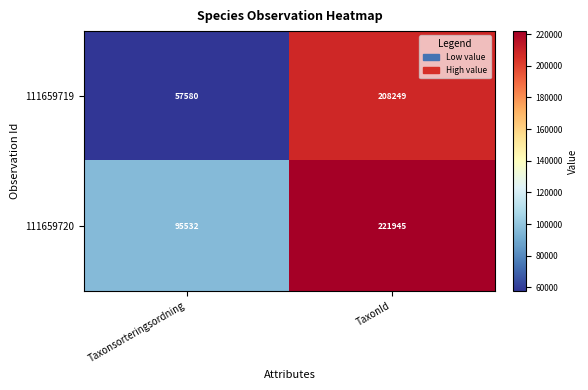

Read the 111659720 value at TaxonId, to the nearest 100.

221900